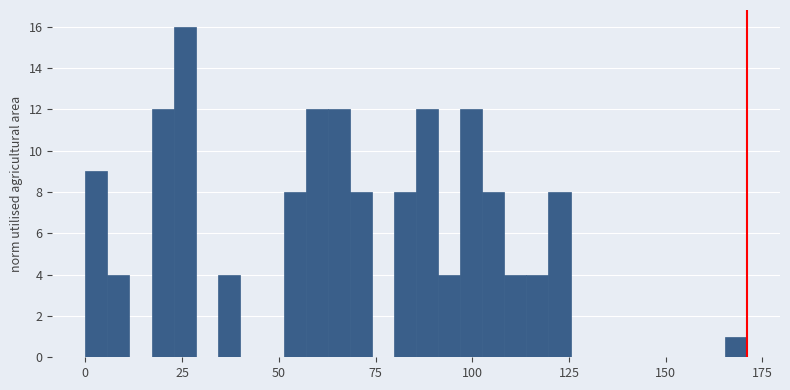

Around what value on the x-axis is the tallest bar? Give the approximate position of its centre, as read against the axis.

25